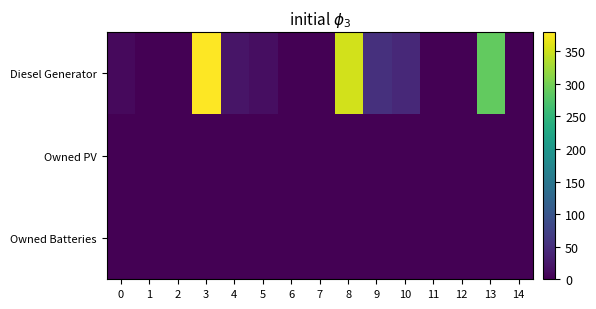

Which series has the widest spread of values?

Diesel Generator